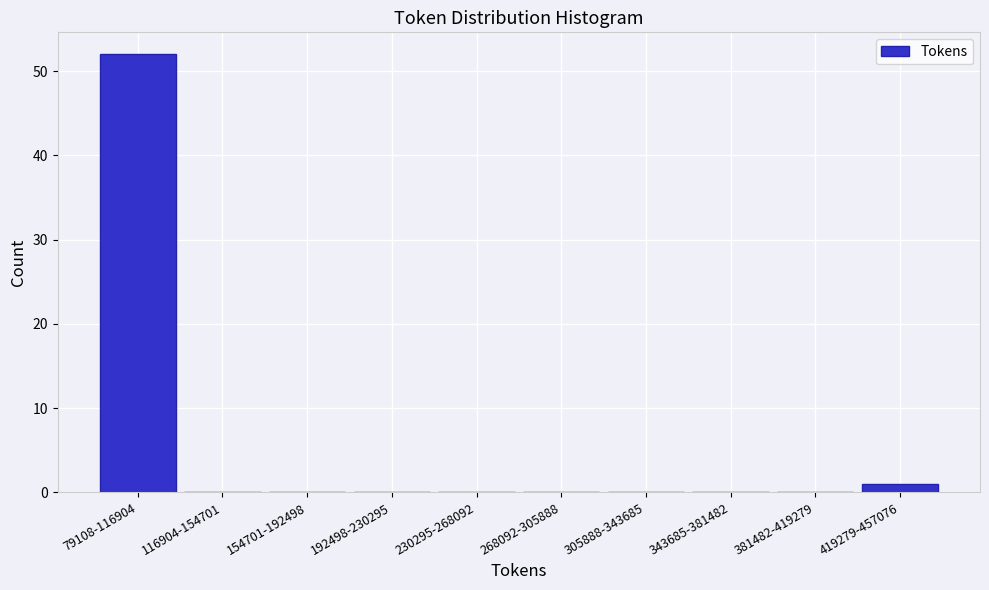

Reading left to right, extract all data points from this chart.

79108-116904=52	116904-154701=0	154701-192498=0	192498-230295=0	230295-268092=0	268092-305888=0	305888-343685=0	343685-381482=0	381482-419279=0	419279-457076=1